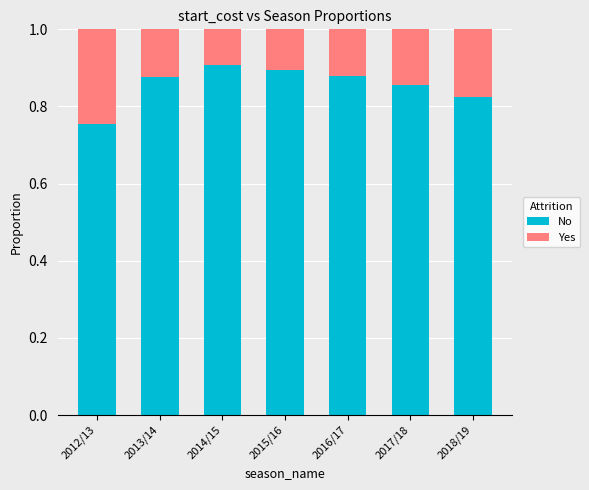

Which category has the lowest value in the No series?

2012/13